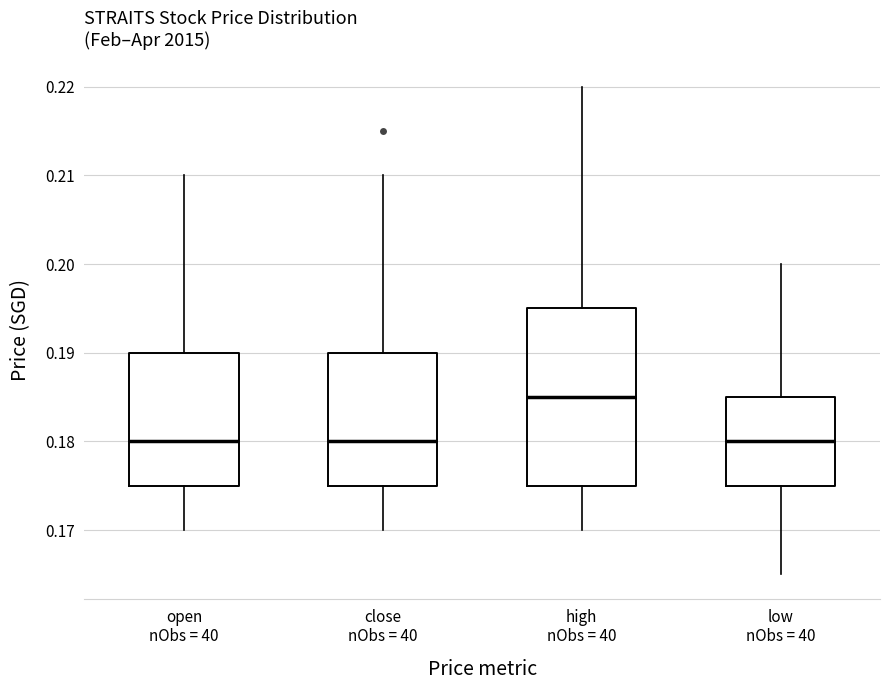

Where does the median line of the box for open nObs = 40 sit on the y-axis? The values are not printed on the chart, so give them approximately, as read against the axis.

0.180